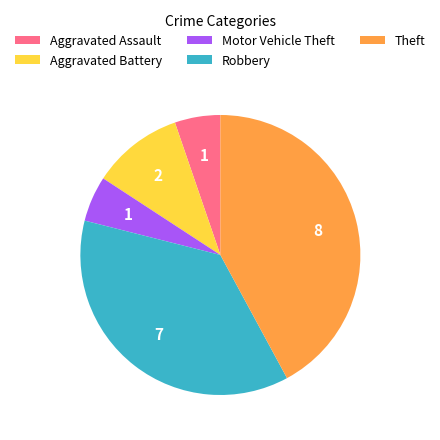

Do Aggravated Battery and Robbery together represent more than half of the pie?

No